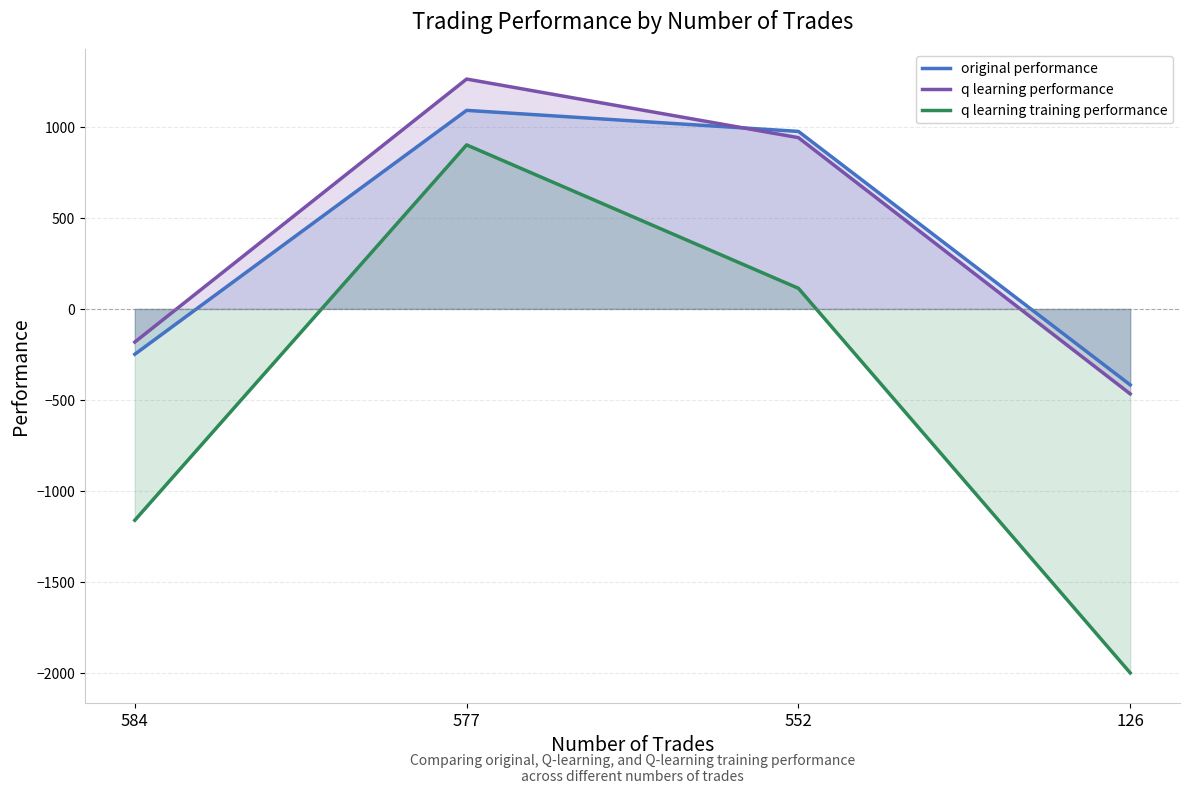

At how many categories does at least one series exceed -933?

4